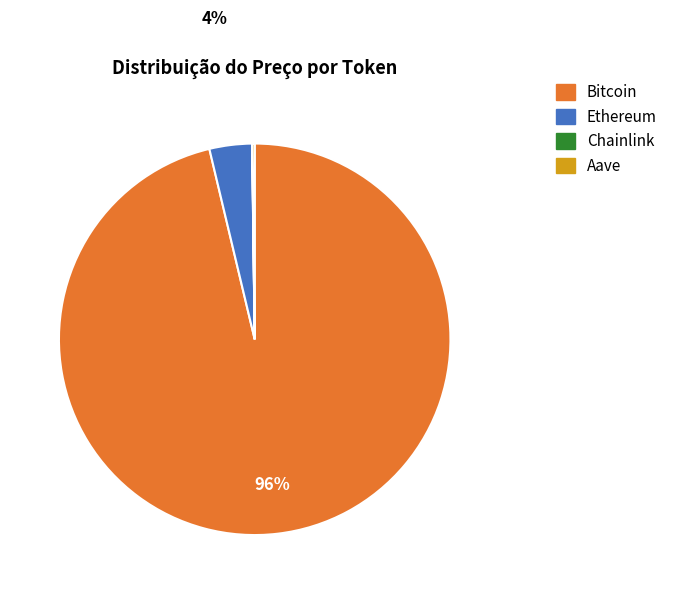

Which has a higher value, Bitcoin or Ethereum?

Bitcoin